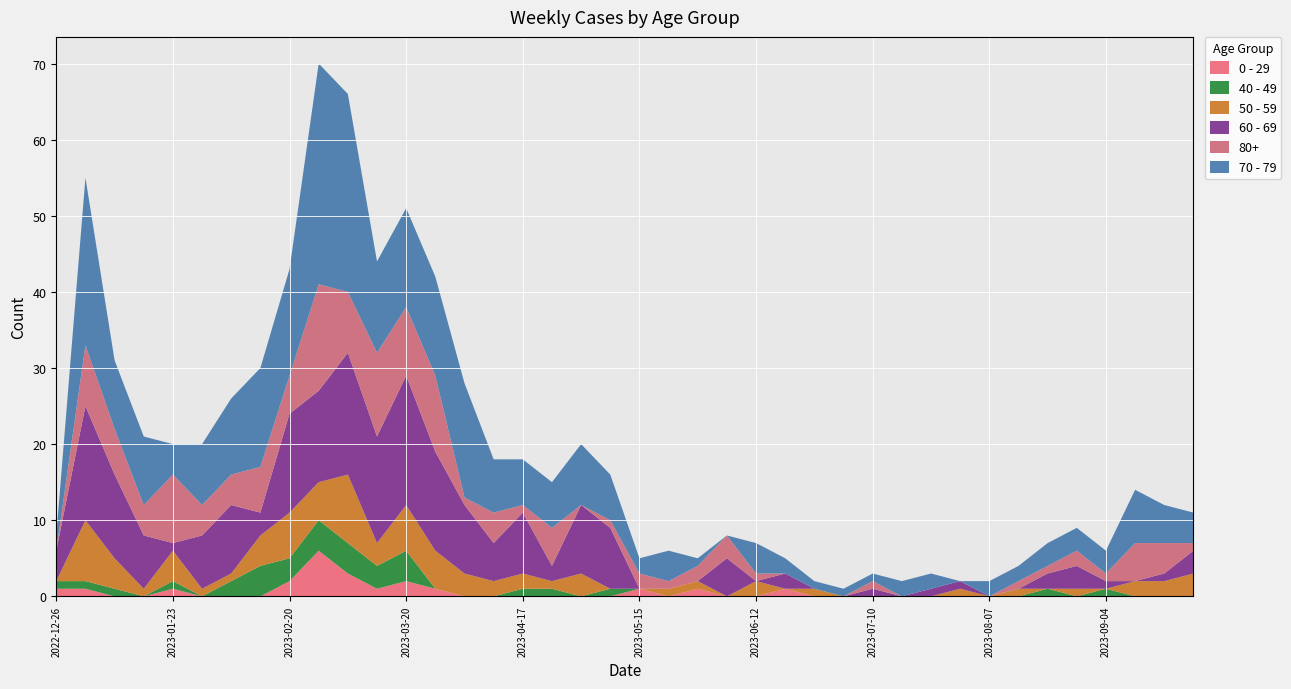

Reading left to right, what are all the values shown in this chart?

0 - 29: 1	1	0	0	1	0	0	0	2	6	3	1	2	1	0	0	0	0	0	0	1	0	1	0	0	1	0	0	0	0	0	0	0	0	0	0	0	0	0	0
40 - 49: 1	1	1	0	1	0	2	4	3	4	4	3	4	0	0	0	1	1	0	1	0	0	0	0	0	0	0	0	0	0	0	0	0	0	1	0	1	0	0	0
50 - 59: 0	8	4	1	4	1	1	4	6	5	9	3	6	5	3	2	2	1	3	0	0	1	1	0	2	0	1	0	0	0	0	1	0	1	0	1	0	2	2	3
60 - 69: 4	15	11	7	1	7	9	3	13	12	16	14	17	13	9	5	8	2	9	8	0	0	0	5	0	2	0	0	1	0	1	1	0	0	2	3	1	0	1	3
70 - 79: 2	22	9	9	4	8	10	13	14	29	26	12	13	13	15	7	6	6	8	6	2	4	1	0	4	2	1	1	1	2	2	0	2	2	3	3	3	7	5	4
80+: 0	8	6	4	9	4	4	6	5	14	8	11	9	10	1	4	1	5	0	1	2	1	2	3	1	0	0	0	1	0	0	0	0	1	1	2	1	5	4	1